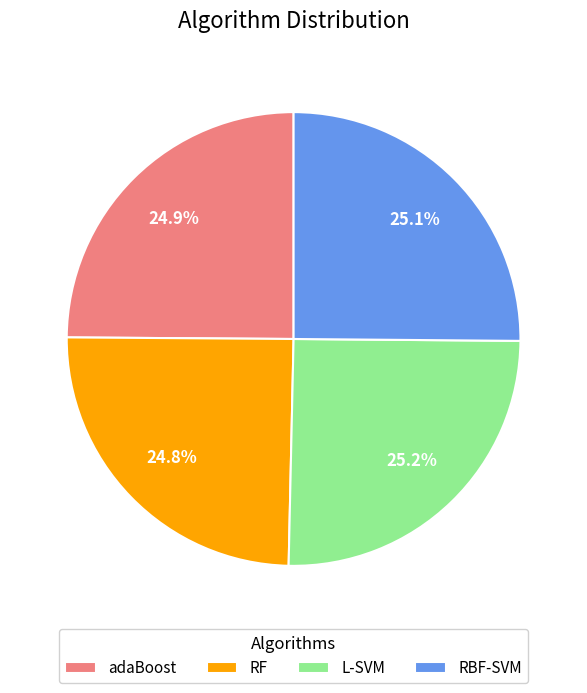

Does L-SVM represent more than half of the total?

No